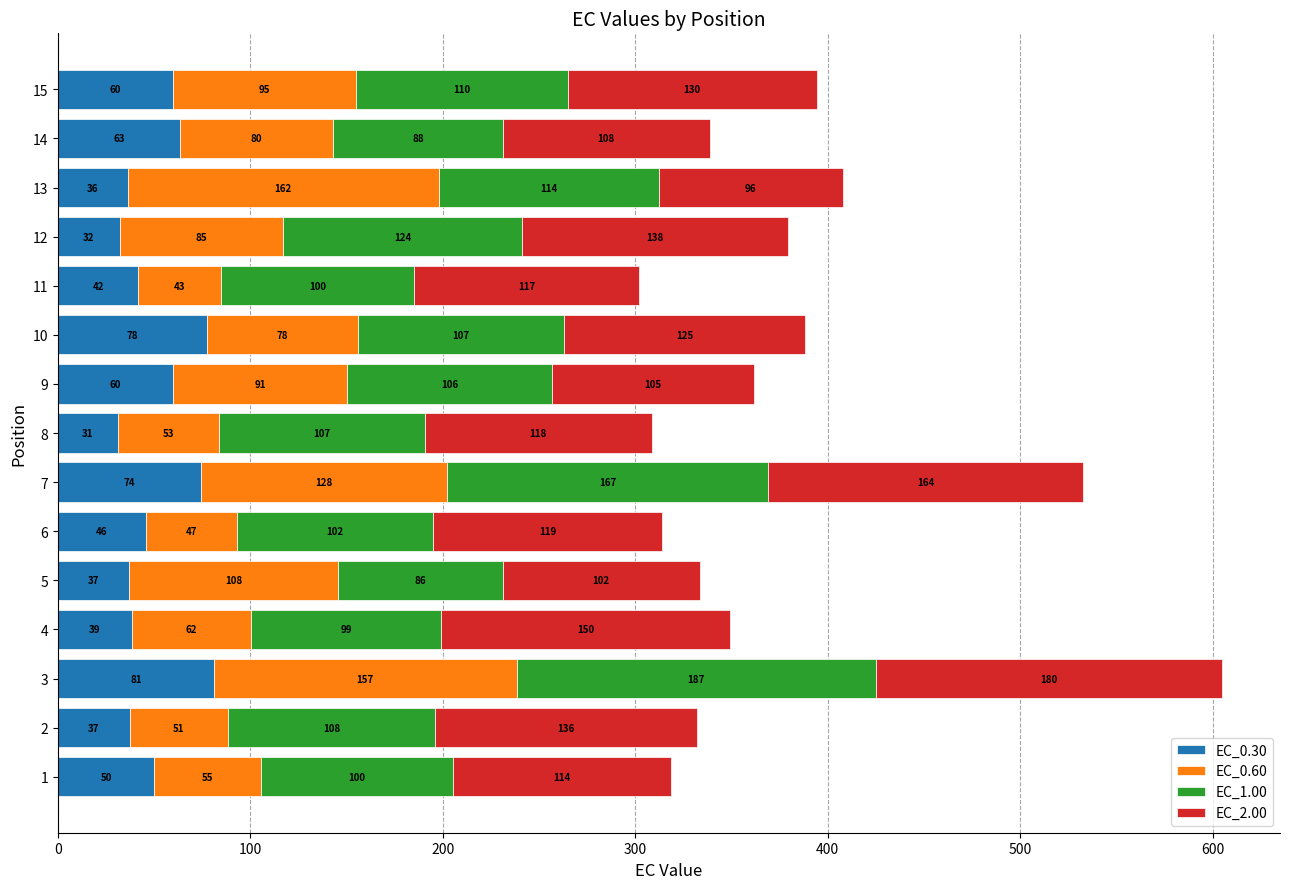

At which label does EC_0.30 reach its peak?

3